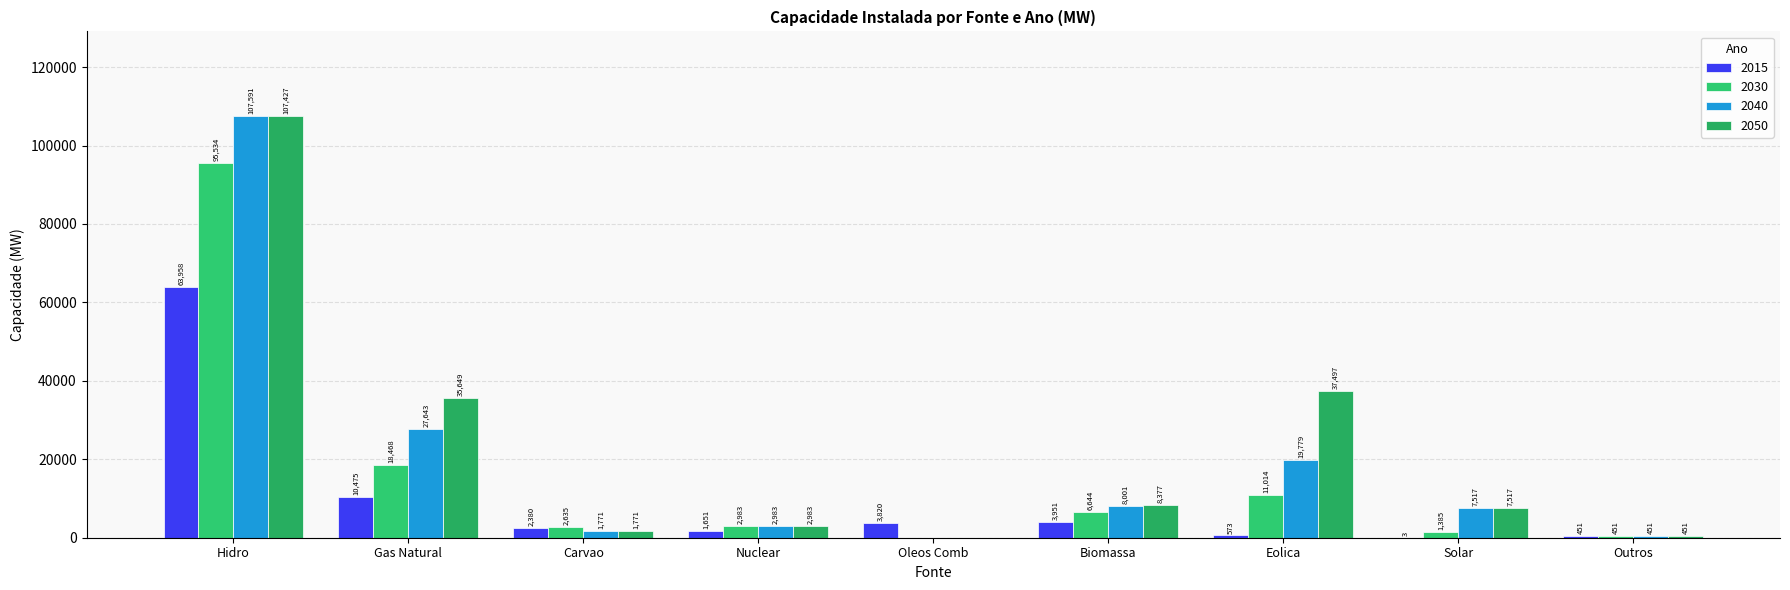

Which series has the largest range (max minus min)?

2040